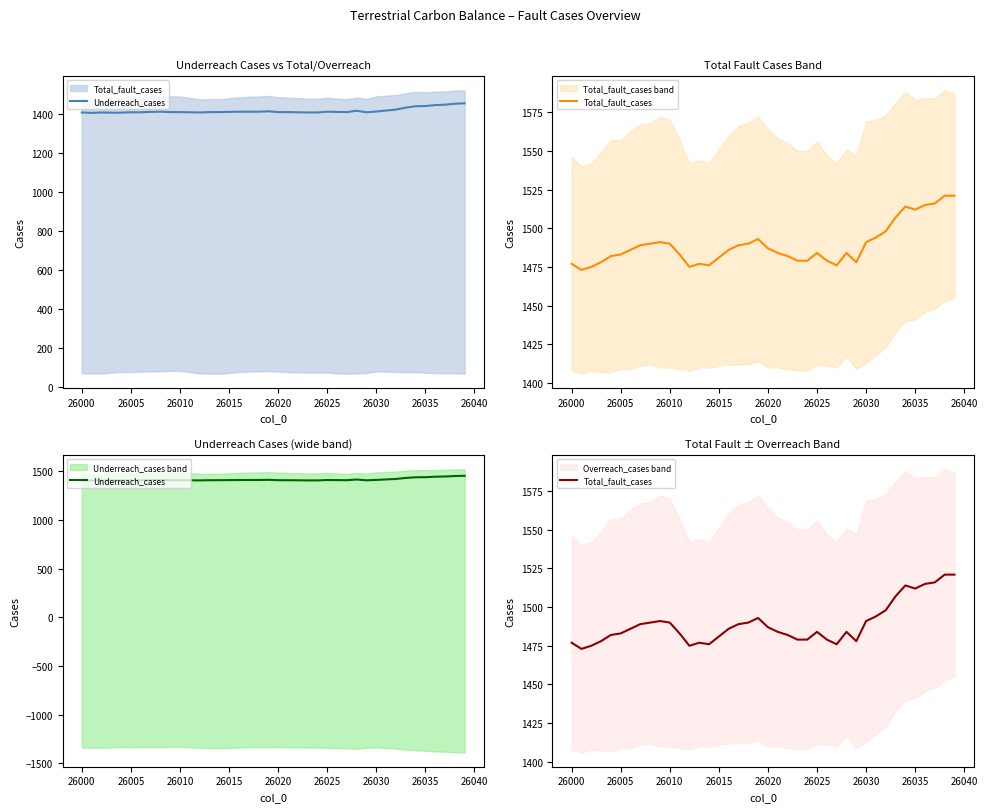

True or false: Underreach_cases has a value of 2515 at 38.

False